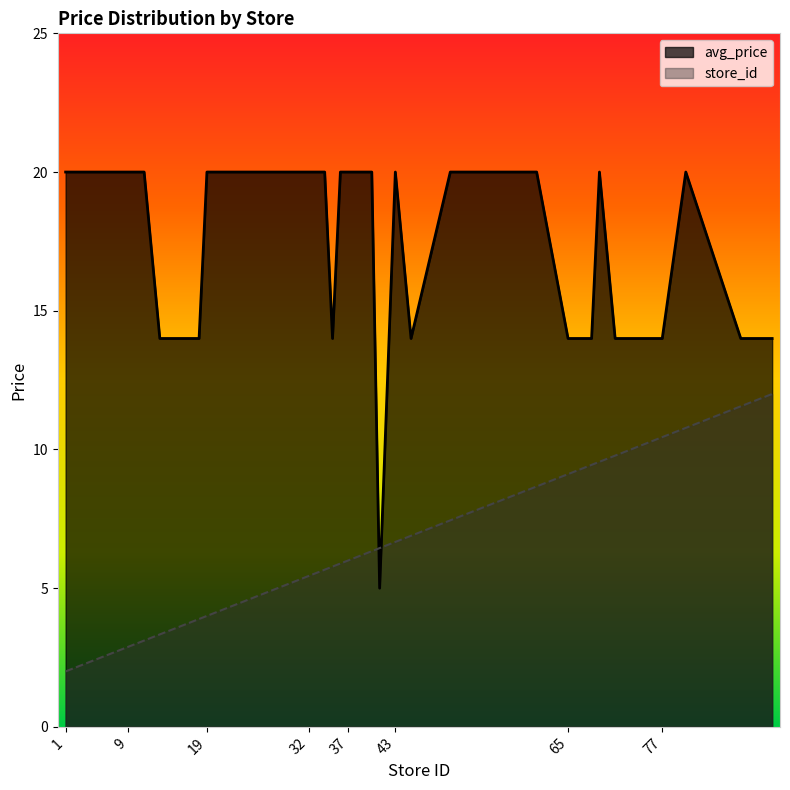

The store_id series shows 1.7 at 35. True or false?

False